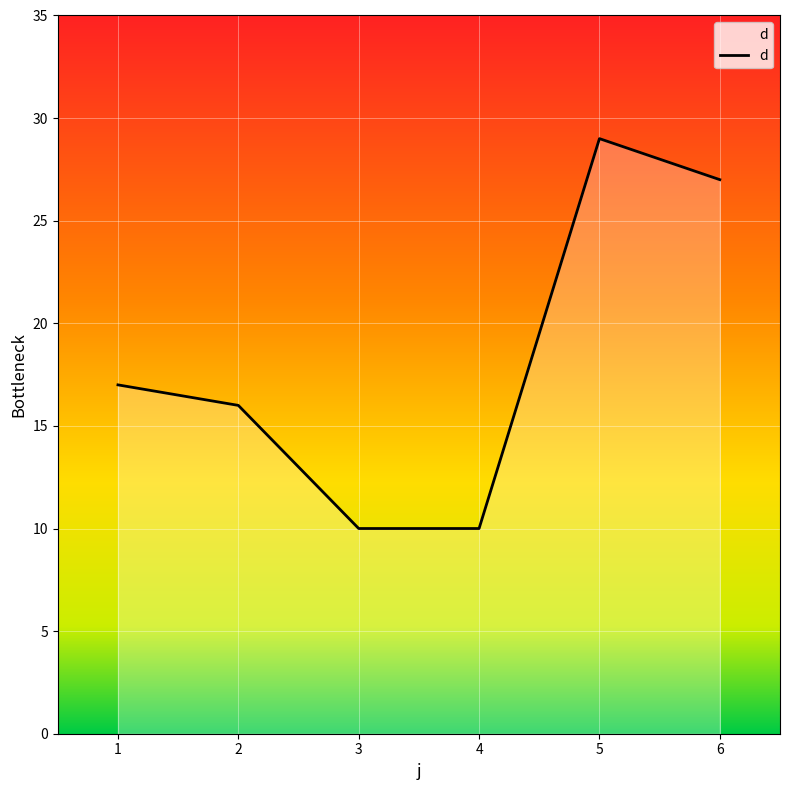

Which label corresponds to the largest value in the chart?

5